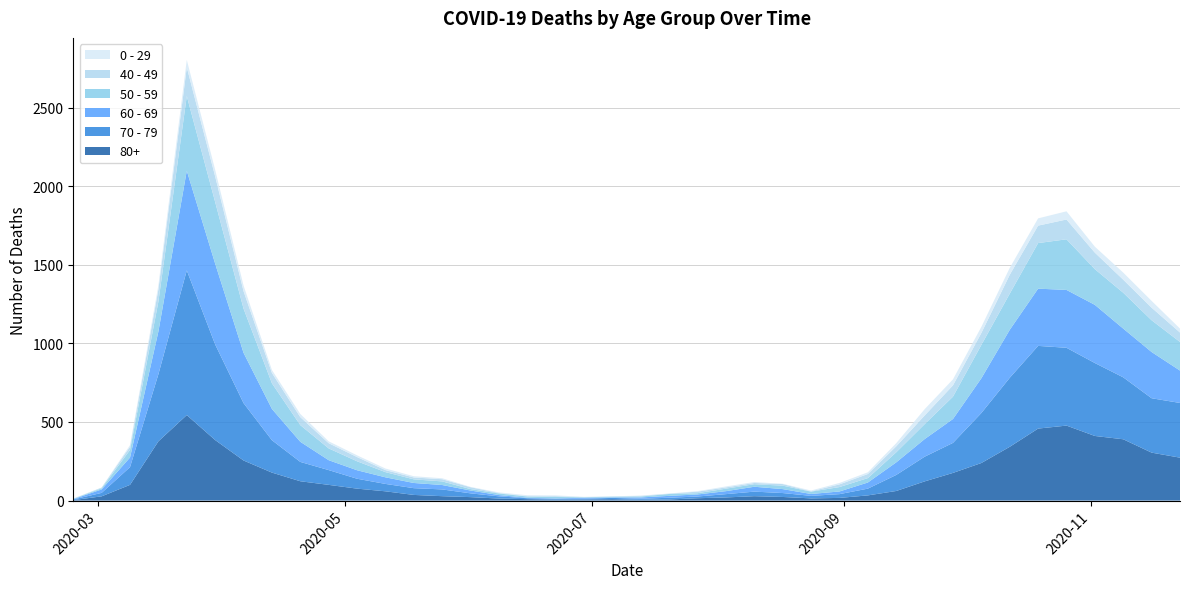

Reading right to left, extract all data points from this chart.

80+: 2020-11-23=273	2020-11-16=305	2020-11-09=390	2020-11-02=411	2020-10-26=477	2020-10-19=458	2020-10-12=342	2020-10-05=239	2020-09-28=176	2020-09-21=122	2020-09-14=61	2020-09-07=33	2020-08-31=17	2020-08-24=14	2020-08-17=23	2020-08-10=28	2020-08-03=20	2020-07-27=15	2020-07-20=7	2020-07-13=5	2020-07-06=9	2020-06-29=7	2020-06-22=6	2020-06-15=9	2020-06-08=13	2020-06-01=22	2020-05-25=28	2020-05-18=36	2020-05-11=59	2020-05-04=76	2020-04-27=100	2020-04-20=123	2020-04-13=178	2020-04-06=255	2020-03-30=385	2020-03-23=544	2020-03-16=377	2020-03-09=100	2020-03-02=27	2020-02-24=3
70 - 79: 2020-11-23=348	2020-11-16=346	2020-11-09=394	2020-11-02=464	2020-10-26=495	2020-10-19=526	2020-10-12=439	2020-10-05=318	2020-09-28=191	2020-09-21=157	2020-09-14=102	2020-09-07=43	2020-08-31=24	2020-08-24=16	2020-08-17=25	2020-08-10=29	2020-08-03=21	2020-07-27=11	2020-07-20=11	2020-07-13=7	2020-07-06=8	2020-06-29=5	2020-06-22=5	2020-06-15=6	2020-06-08=14	2020-06-01=24	2020-05-25=43	2020-05-18=43	2020-05-11=47	2020-05-04=63	2020-04-27=94	2020-04-20=123	2020-04-13=206	2020-04-06=365	2020-03-30=608	2020-03-23=920	2020-03-16=427	2020-03-09=113	2020-03-02=22	2020-02-24=4
60 - 69: 2020-11-23=206	2020-11-16=294	2020-11-09=310	2020-11-02=370	2020-10-26=368	2020-10-19=364	2020-10-12=305	2020-10-05=221	2020-09-28=152	2020-09-21=112	2020-09-14=80	2020-09-07=39	2020-08-31=17	2020-08-24=12	2020-08-17=25	2020-08-10=31	2020-08-03=19	2020-07-27=13	2020-07-20=12	2020-07-13=8	2020-07-06=3	2020-06-29=6	2020-06-22=3	2020-06-15=3	2020-06-08=8	2020-06-01=18	2020-05-25=28	2020-05-18=33	2020-05-11=42	2020-05-04=54	2020-04-27=63	2020-04-20=128	2020-04-13=199	2020-04-06=320	2020-03-30=514	2020-03-23=634	2020-03-16=272	2020-03-09=61	2020-03-02=22	2020-02-24=2
50 - 59: 2020-11-23=182	2020-11-16=202	2020-11-09=228	2020-11-02=227	2020-10-26=322	2020-10-19=290	2020-10-12=230	2020-10-05=212	2020-09-28=142	2020-09-21=95	2020-09-14=64	2020-09-07=28	2020-08-31=28	2020-08-24=15	2020-08-17=22	2020-08-10=16	2020-08-03=16	2020-07-27=8	2020-07-20=12	2020-07-13=6	2020-07-06=5	2020-06-29=3	2020-06-22=9	2020-06-15=8	2020-06-08=10	2020-06-01=9	2020-05-25=23	2020-05-18=23	2020-05-11=33	2020-05-04=57	2020-04-27=75	2020-04-20=106	2020-04-13=163	2020-04-06=281	2020-03-30=392	2020-03-23=475	2020-03-16=190	2020-03-09=48	2020-03-02=7	2020-02-24=3
40 - 49: 2020-11-23=60	2020-11-16=80	2020-11-09=83	2020-11-02=105	2020-10-26=126	2020-10-19=111	2020-10-12=120	2020-10-05=76	2020-09-28=72	2020-09-21=55	2020-09-14=38	2020-09-07=26	2020-08-31=17	2020-08-24=2	2020-08-17=10	2020-08-10=8	2020-08-03=8	2020-07-27=10	2020-07-20=2	2020-07-13=4	2020-07-06=1	2020-06-29=1	2020-06-22=5	2020-06-15=2	2020-06-08=3	2020-06-01=12	2020-05-25=14	2020-05-18=12	2020-05-11=13	2020-05-04=27	2020-04-27=33	2020-04-20=51	2020-04-13=66	2020-04-06=111	2020-03-30=163	2020-03-23=183	2020-03-16=79	2020-03-09=21	2020-03-02=5	2020-02-24=0
0 - 29: 2020-11-23=25	2020-11-16=43	2020-11-09=45	2020-11-02=38	2020-10-26=52	2020-10-19=46	2020-10-12=44	2020-10-05=39	2020-09-28=38	2020-09-21=40	2020-09-14=20	2020-09-07=11	2020-08-31=9	2020-08-24=5	2020-08-17=2	2020-08-10=6	2020-08-03=6	2020-07-27=3	2020-07-20=1	2020-07-13=2	2020-07-06=1	2020-06-29=2	2020-06-22=5	2020-06-15=6	2020-06-08=4	2020-06-01=2	2020-05-25=6	2020-05-18=8	2020-05-11=10	2020-05-04=11	2020-04-27=12	2020-04-20=20	2020-04-13=19	2020-04-06=36	2020-03-30=42	2020-03-23=47	2020-03-16=25	2020-03-09=10	2020-03-02=0	2020-02-24=1